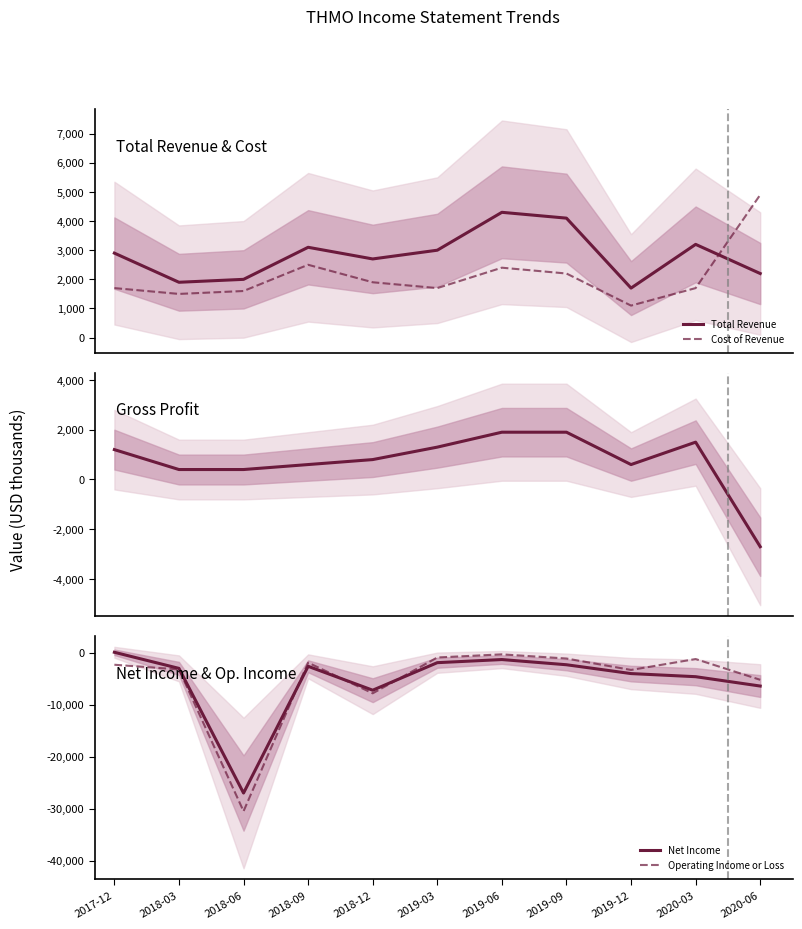

Is it true that Net Income equals -5103 at 2018-03?

False